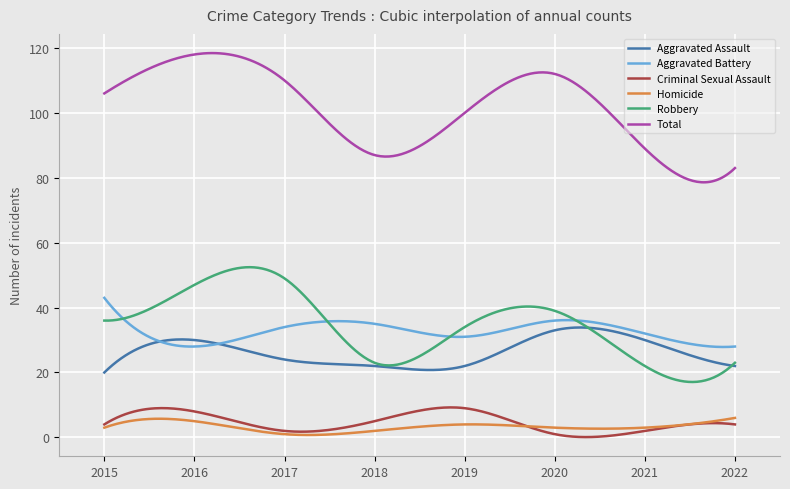

Count the number of data series in this chart.

6